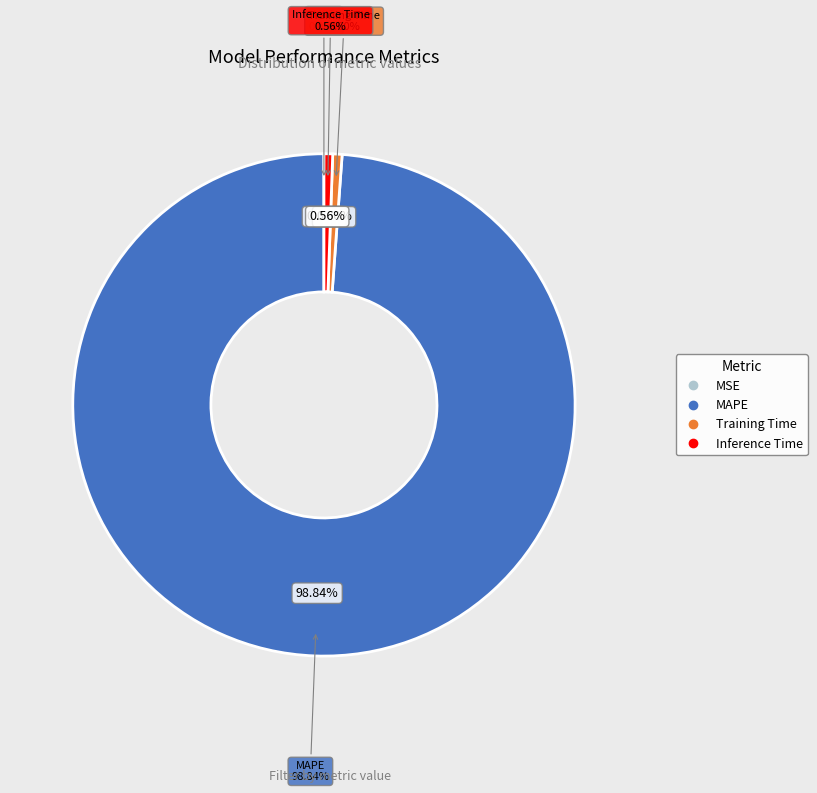

Does Training Time represent more than half of the total?

No